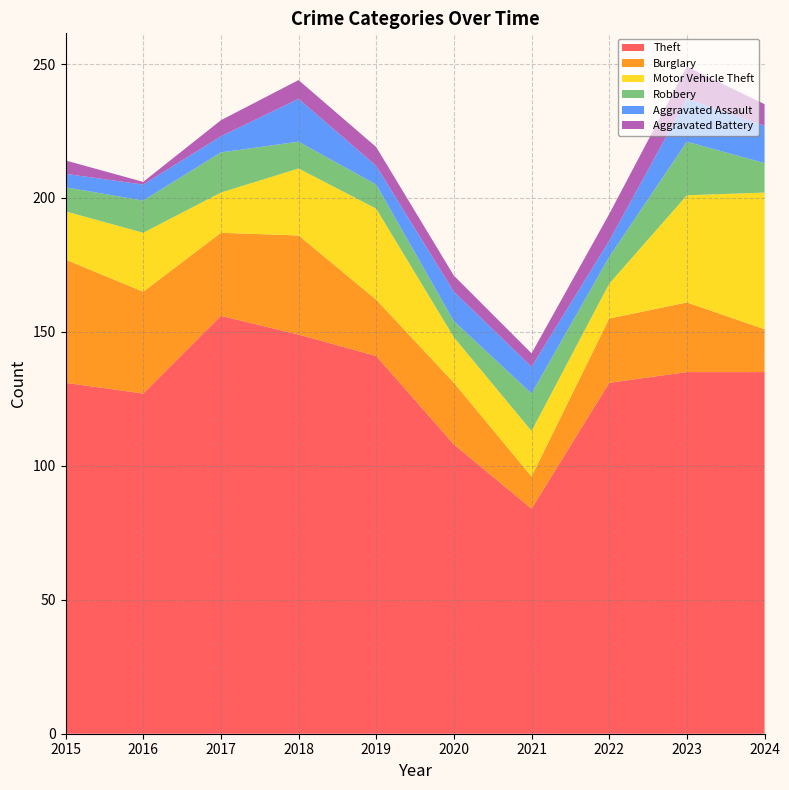

Reading left to right, list all the values displayed in this chart.

Theft: 131	127	156	149	141	108	84	131	135	135
Burglary: 46	38	31	37	21	23	12	24	26	16
Motor Vehicle Theft: 18	22	15	25	34	17	17	13	40	51
Robbery: 9	12	15	10	9	6	14	10	20	11
Aggravated Assault: 5	6	6	16	7	11	10	6	16	14
Aggravated Battery: 5	1	6	7	7	6	5	10	12	8